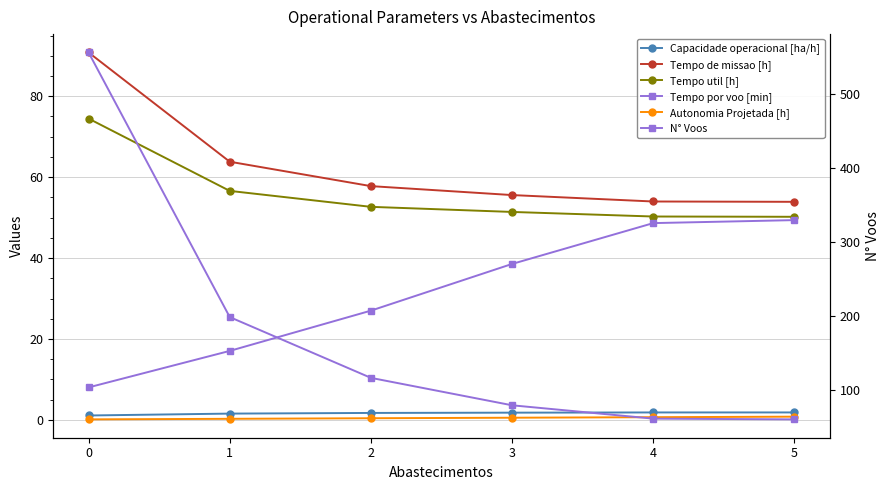

True or false: Tempo por voo [min] and Capacidade operacional [ha/h] intersect in this chart.

False